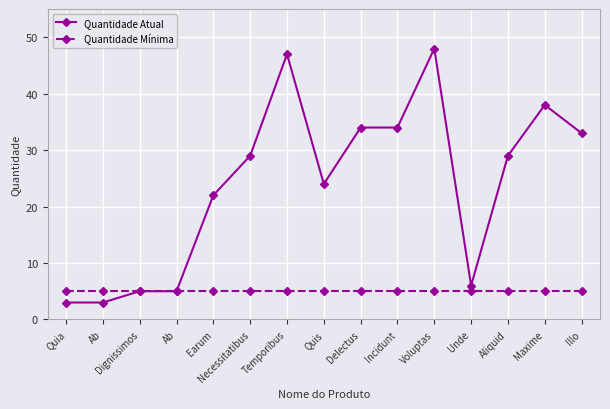

What are all the series names shown in the legend?

Quantidade Atual, Quantidade Mínima